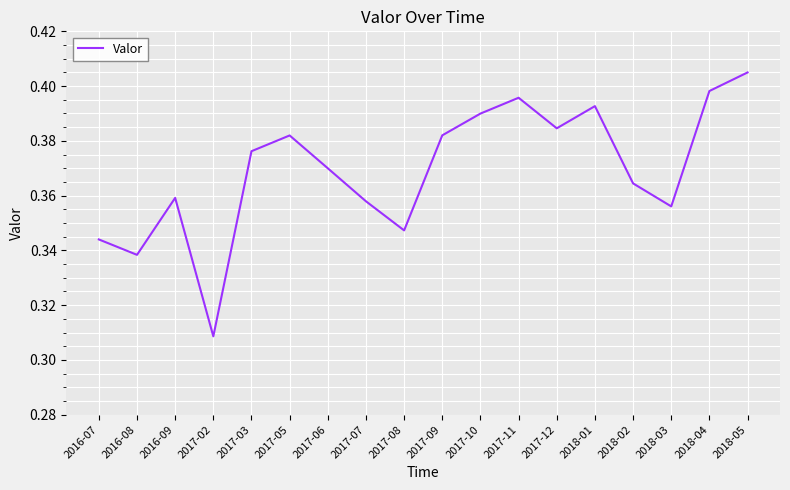

What is the difference between the maximum and minimum values?

0.1